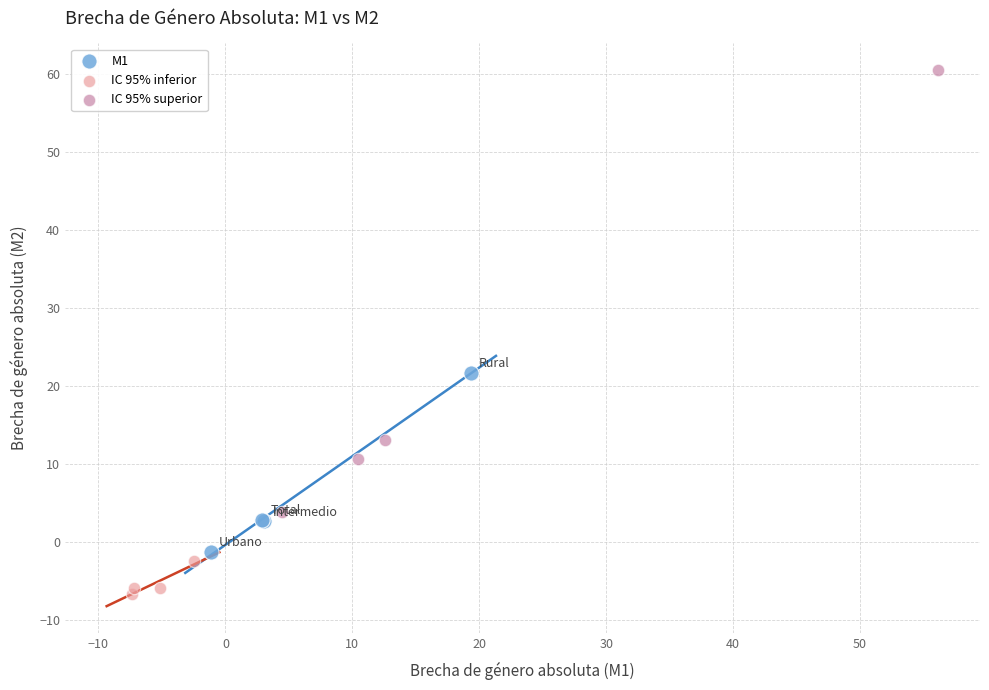

Which series contains the lowest Y value?

IC 95% inferior